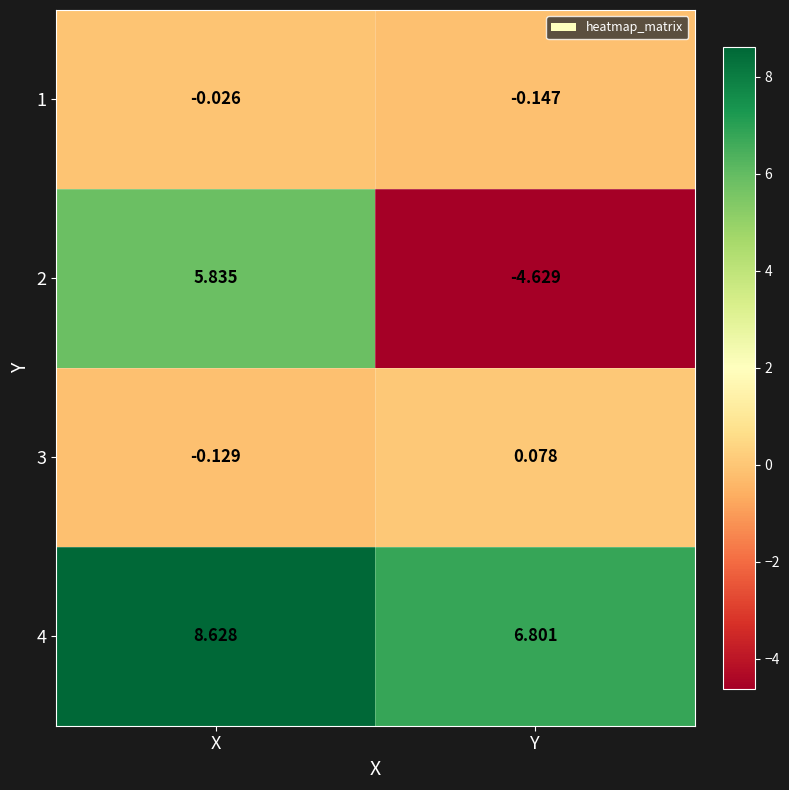

How many values in the 2 series are below 5?

1